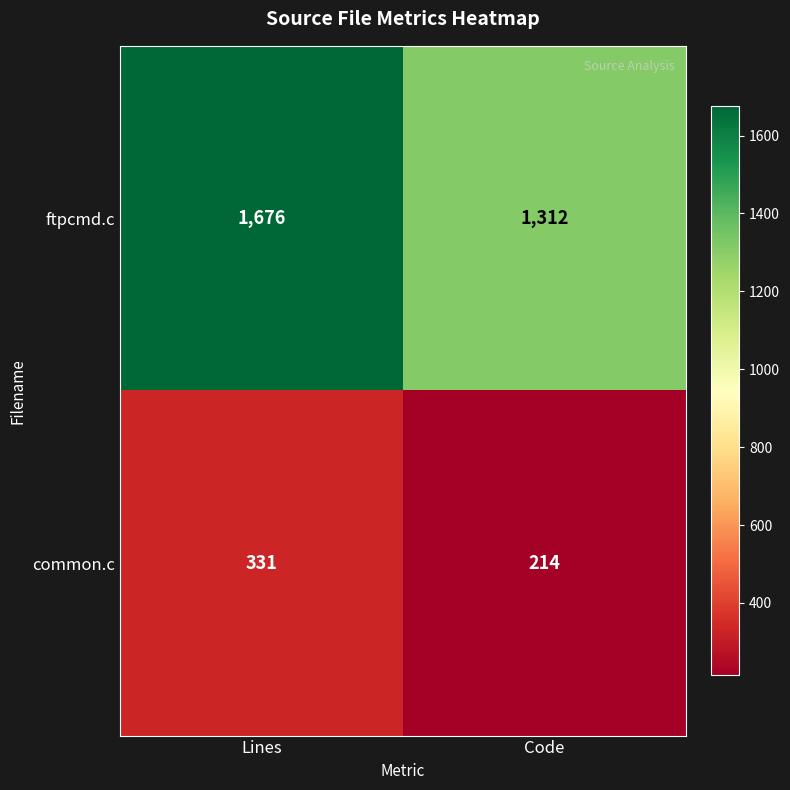

At which category is the sum across all series the highest?

Lines